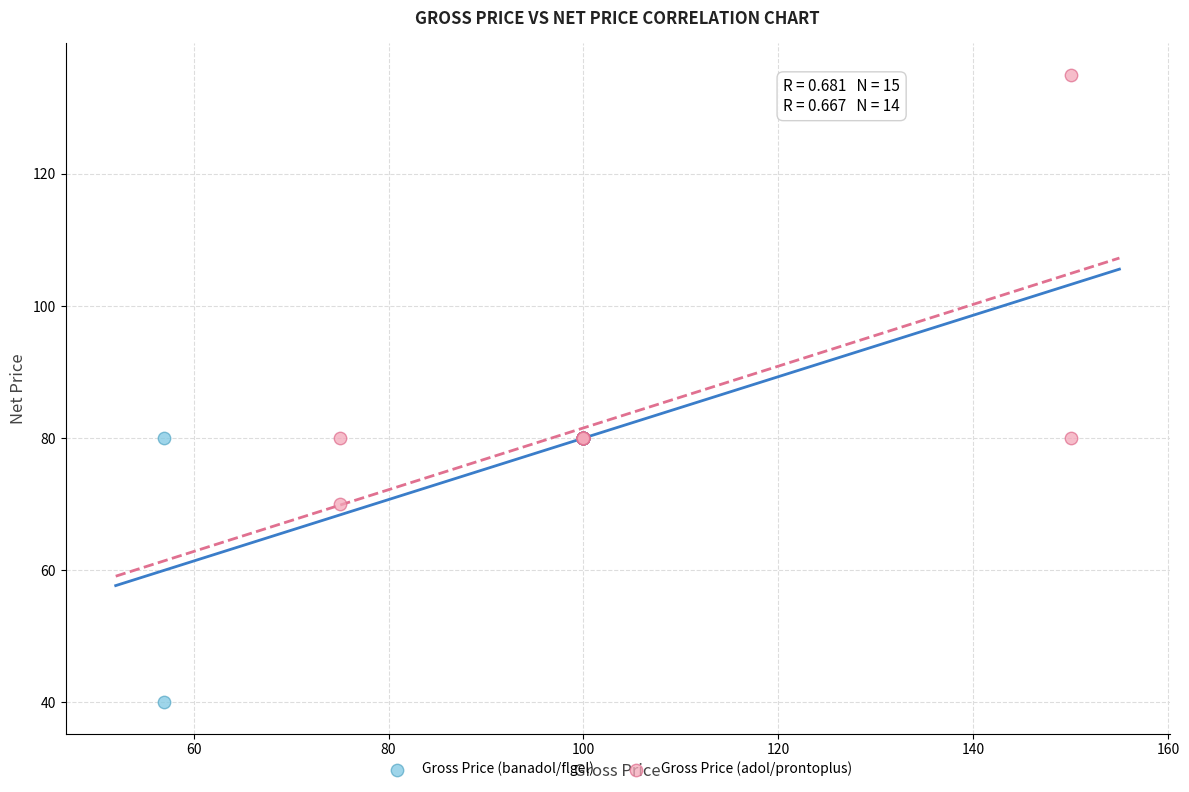

Which series reaches the minimum Y coordinate?

Gross Price (banadol/flgel)